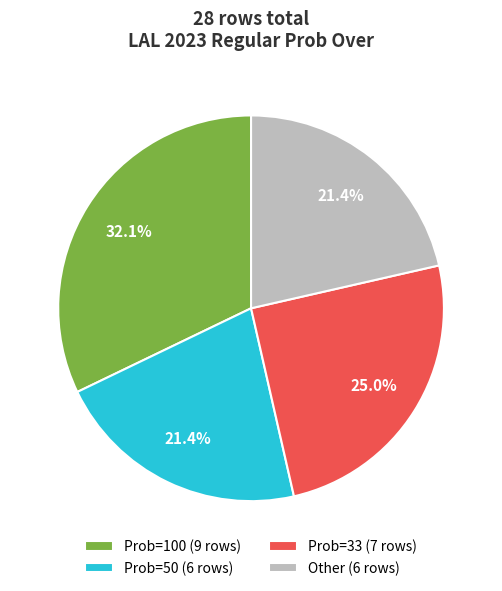

To the nearest percent, what is the average slice percentage?

25%